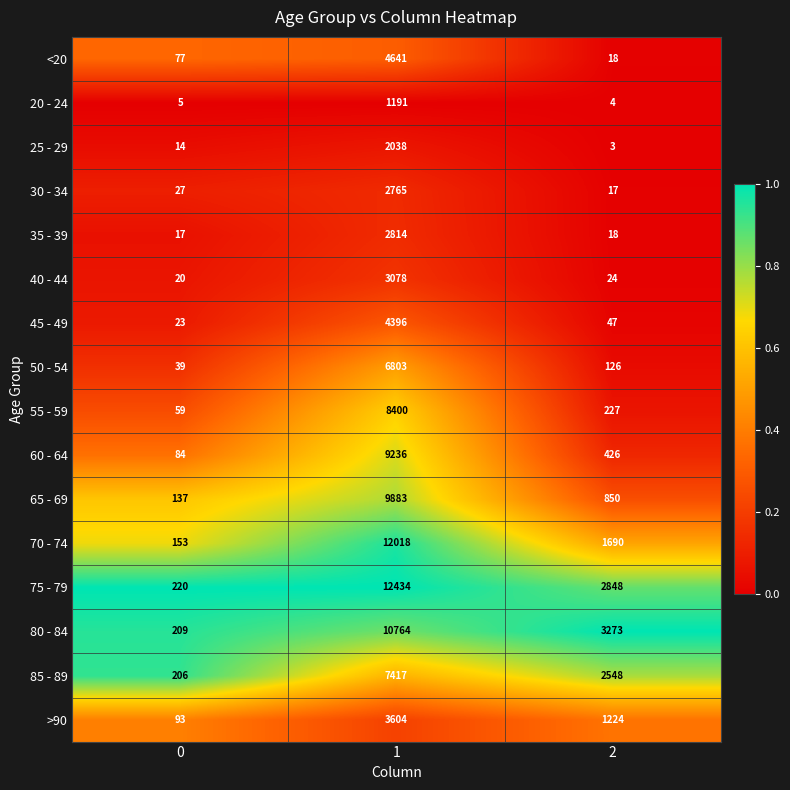

How many categories are shown in the chart?

3